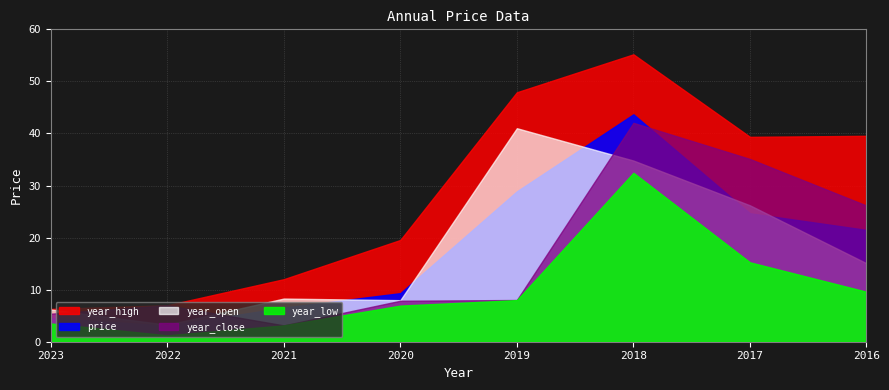

What value does the year_low series have at 2017?

15.2